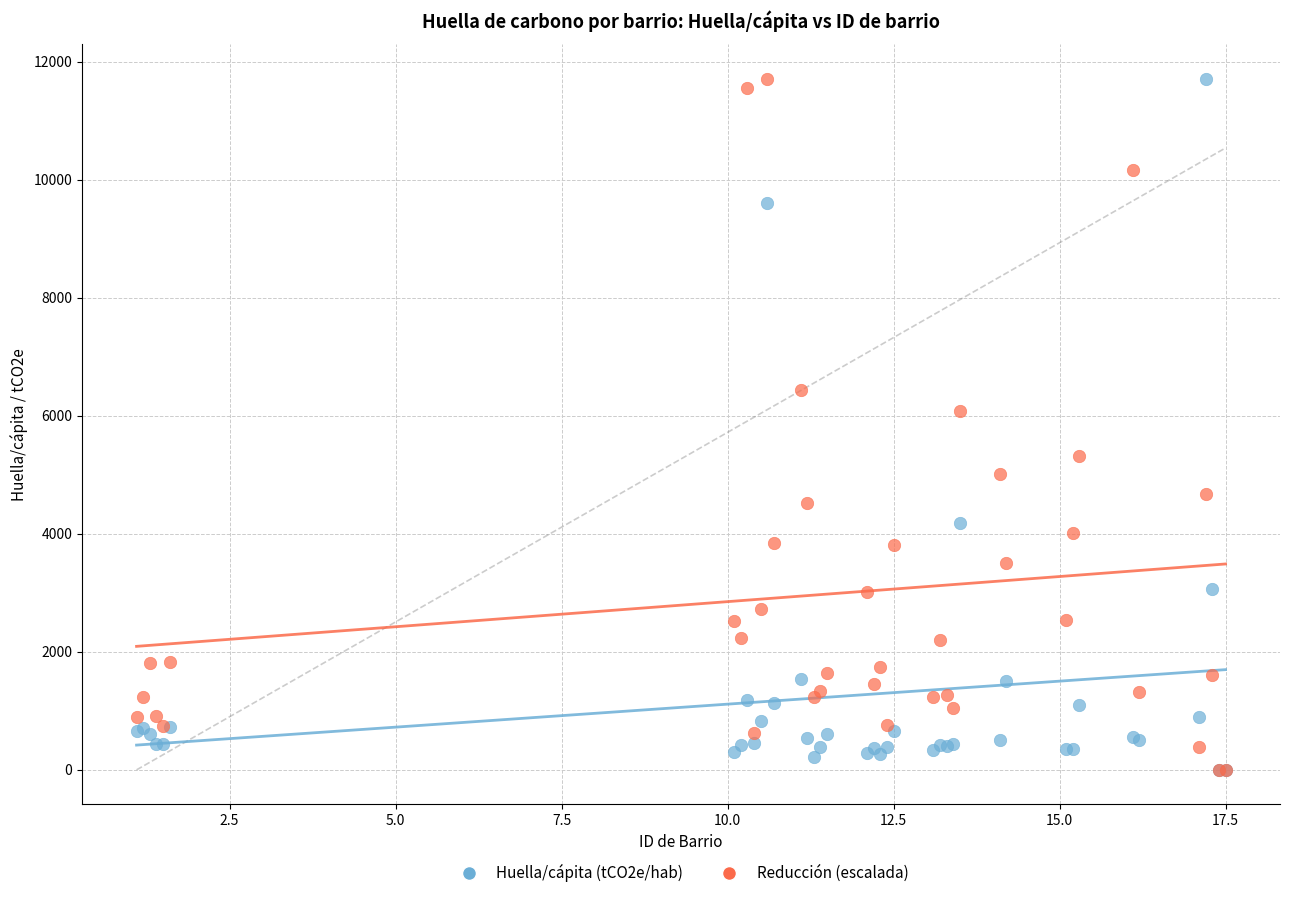

Across all series, what Y value is closest to 5853?

6080.1